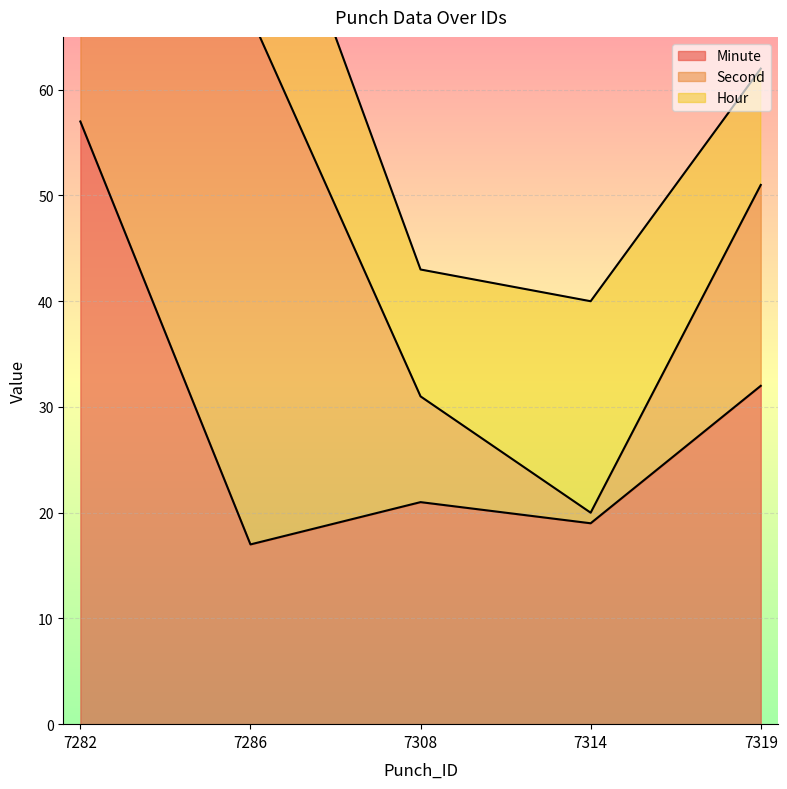

At which label is Minute closest to 37?

7319